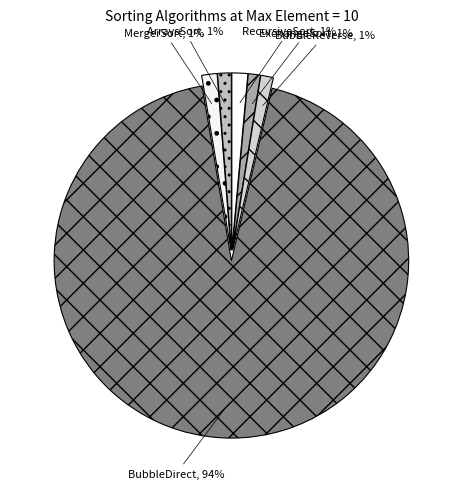

Which slice represents more than half of the pie?

BubbleDirect